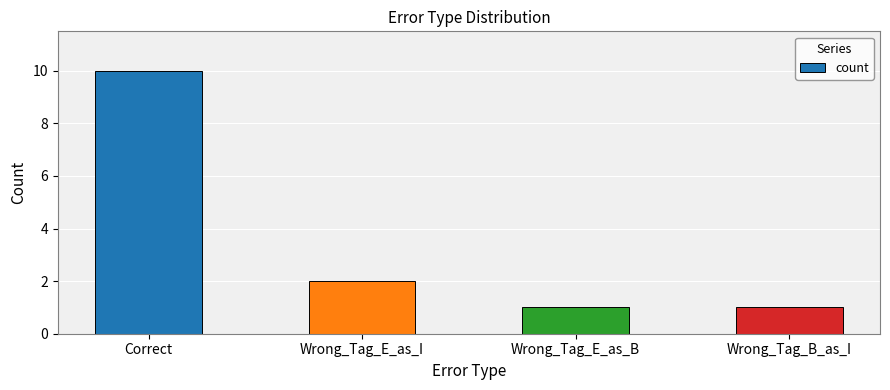

What is the change in value from Correct to Wrong_Tag_E_as_B?

-9